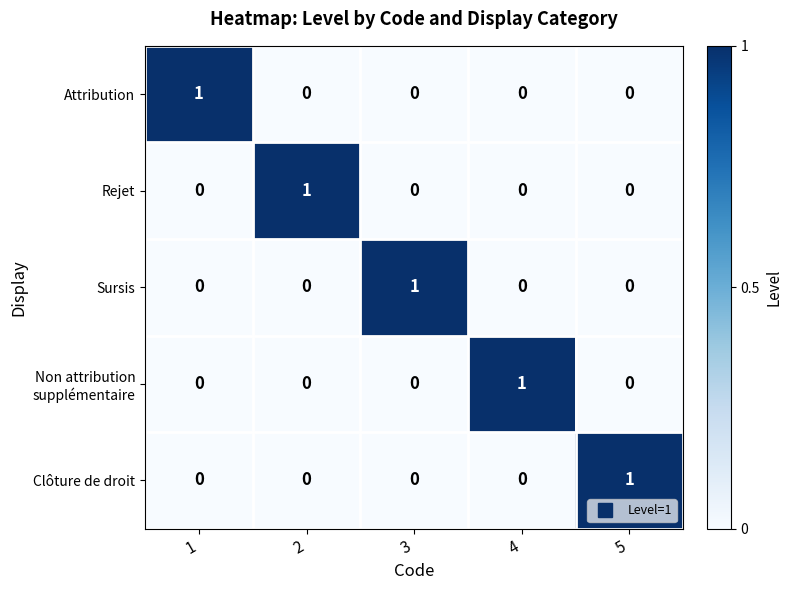

How many Rejet values are between 0 and 1?

5